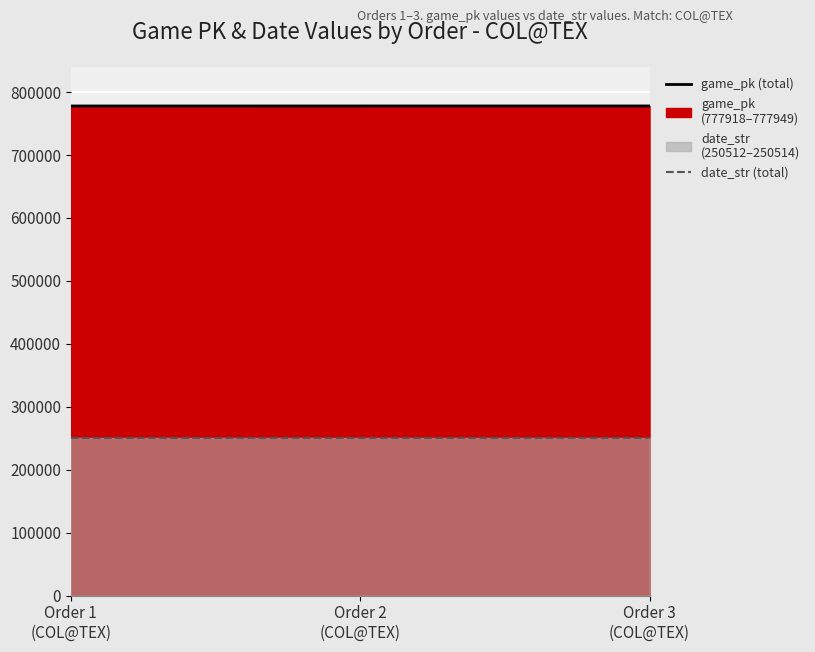

Where does the date_str (line) series first go above 250513?

Order 1
(COL@TEX)